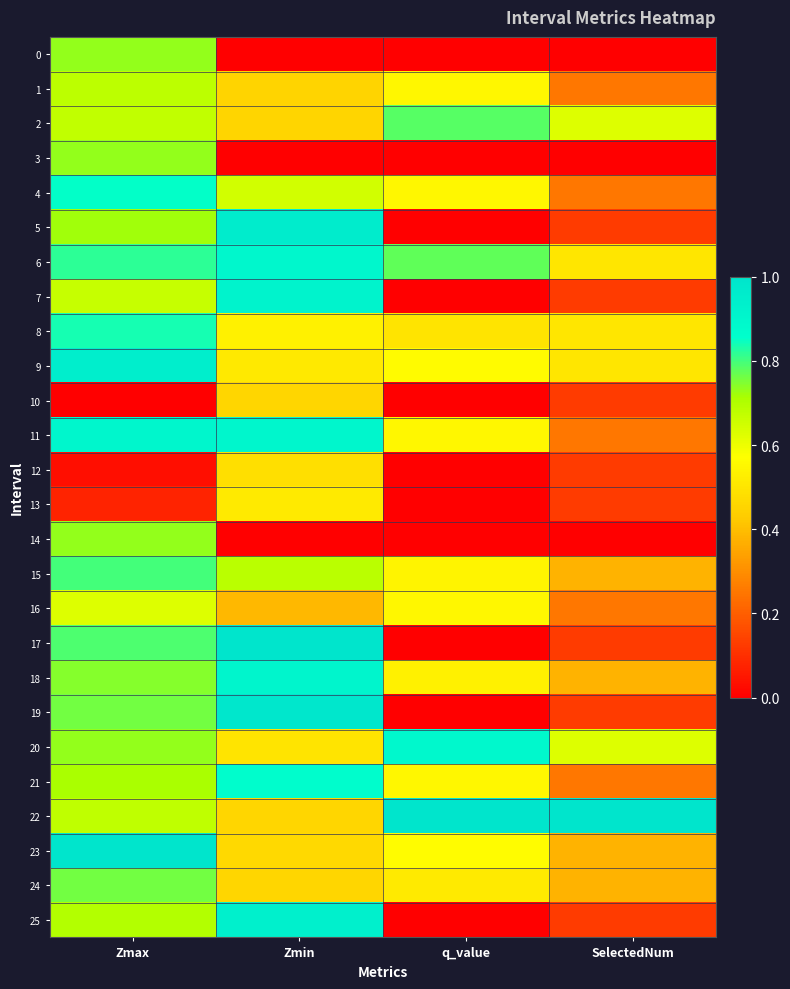

Reading left to right, list all the values displayed in this chart.

0: Zmax=0.7	Zmin=0.0	q_value=0.0	SelectedNum=0.0
1: Zmax=0.7	Zmin=0.5	q_value=0.6	SelectedNum=0.2
2: Zmax=0.7	Zmin=0.5	q_value=0.8	SelectedNum=0.6
3: Zmax=0.7	Zmin=0.0	q_value=0.0	SelectedNum=0.0
4: Zmax=0.9	Zmin=0.6	q_value=0.6	SelectedNum=0.2
5: Zmax=0.7	Zmin=1.0	q_value=0.0	SelectedNum=0.1
6: Zmax=0.8	Zmin=0.9	q_value=0.8	SelectedNum=0.5
7: Zmax=0.7	Zmin=0.9	q_value=0.0	SelectedNum=0.1
8: Zmax=0.8	Zmin=0.5	q_value=0.5	SelectedNum=0.5
9: Zmax=0.9	Zmin=0.5	q_value=0.6	SelectedNum=0.5
10: Zmax=0.0	Zmin=0.5	q_value=0.0	SelectedNum=0.1
11: Zmax=0.9	Zmin=0.9	q_value=0.6	SelectedNum=0.2
12: Zmax=0.0	Zmin=0.5	q_value=0.0	SelectedNum=0.1
13: Zmax=0.1	Zmin=0.5	q_value=0.0	SelectedNum=0.1
14: Zmax=0.7	Zmin=0.0	q_value=0.0	SelectedNum=0.0
15: Zmax=0.8	Zmin=0.7	q_value=0.5	SelectedNum=0.4
16: Zmax=0.6	Zmin=0.4	q_value=0.6	SelectedNum=0.2
17: Zmax=0.8	Zmin=1.0	q_value=0.0	SelectedNum=0.1
18: Zmax=0.7	Zmin=0.9	q_value=0.5	SelectedNum=0.4
19: Zmax=0.8	Zmin=1.0	q_value=0.0	SelectedNum=0.1
20: Zmax=0.7	Zmin=0.5	q_value=0.9	SelectedNum=0.6
21: Zmax=0.7	Zmin=0.9	q_value=0.6	SelectedNum=0.2
22: Zmax=0.7	Zmin=0.5	q_value=1.0	SelectedNum=1.0
23: Zmax=1.0	Zmin=0.5	q_value=0.6	SelectedNum=0.4
24: Zmax=0.8	Zmin=0.5	q_value=0.5	SelectedNum=0.4
25: Zmax=0.7	Zmin=0.9	q_value=0.0	SelectedNum=0.1